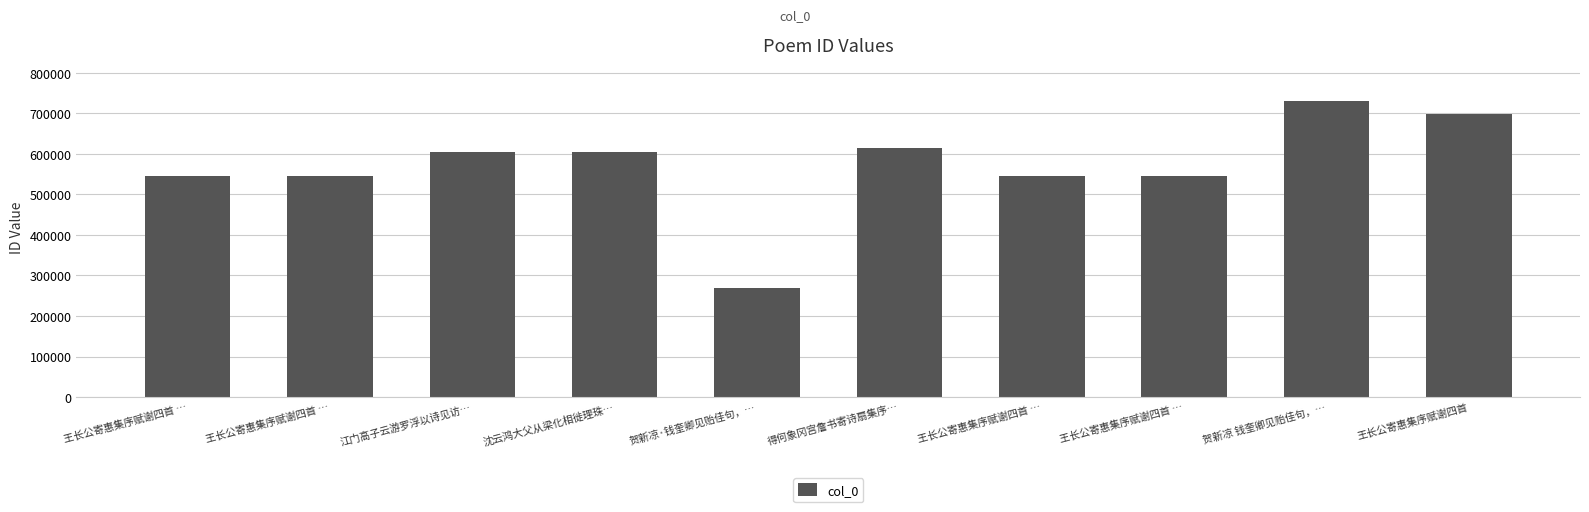

Count the number of data series in this chart.

1